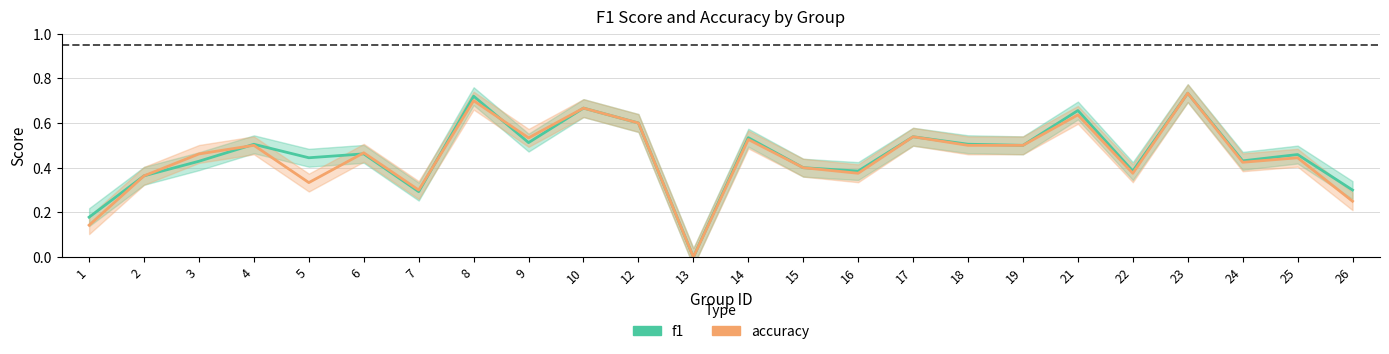

How many interior local valleys does the accuracy series have?

7